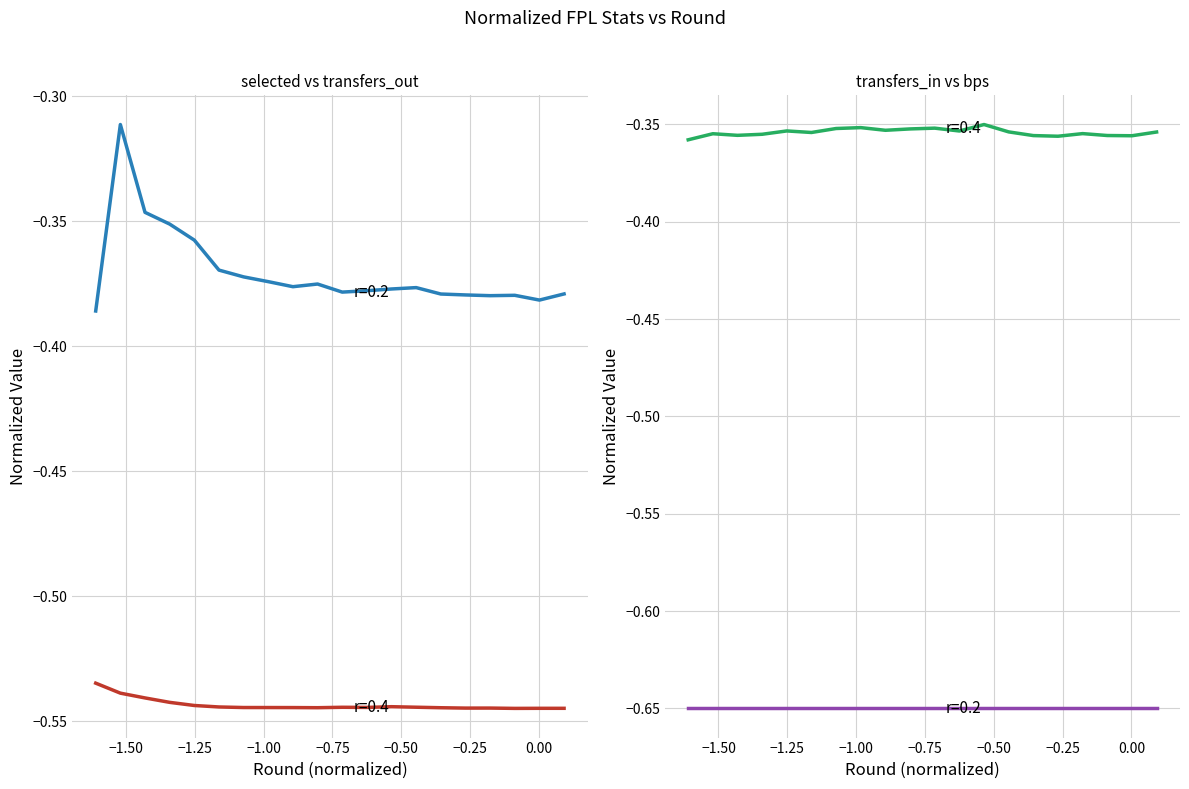

Reading left to right, list all the values displayed in this chart.

selected: -0.5	-0.5	-0.5	-0.5	-0.5	-0.5	-0.5	-0.5	-0.5	-0.5	-0.5	-0.5	-0.5	-0.5	-0.5	-0.5	-0.5	-0.5	-0.5	-0.5
transfers_out: -0.4	-0.3	-0.3	-0.4	-0.4	-0.4	-0.4	-0.4	-0.4	-0.4	-0.4	-0.4	-0.4	-0.4	-0.4	-0.4	-0.4	-0.4	-0.4	-0.4
transfers_in: -0.4	-0.4	-0.4	-0.4	-0.4	-0.4	-0.4	-0.4	-0.4	-0.4	-0.4	-0.4	-0.4	-0.4	-0.4	-0.4	-0.4	-0.4	-0.4	-0.4
bps: -0.6	-0.6	-0.6	-0.6	-0.6	-0.6	-0.6	-0.6	-0.6	-0.6	-0.6	-0.6	-0.6	-0.6	-0.6	-0.6	-0.6	-0.6	-0.6	-0.6